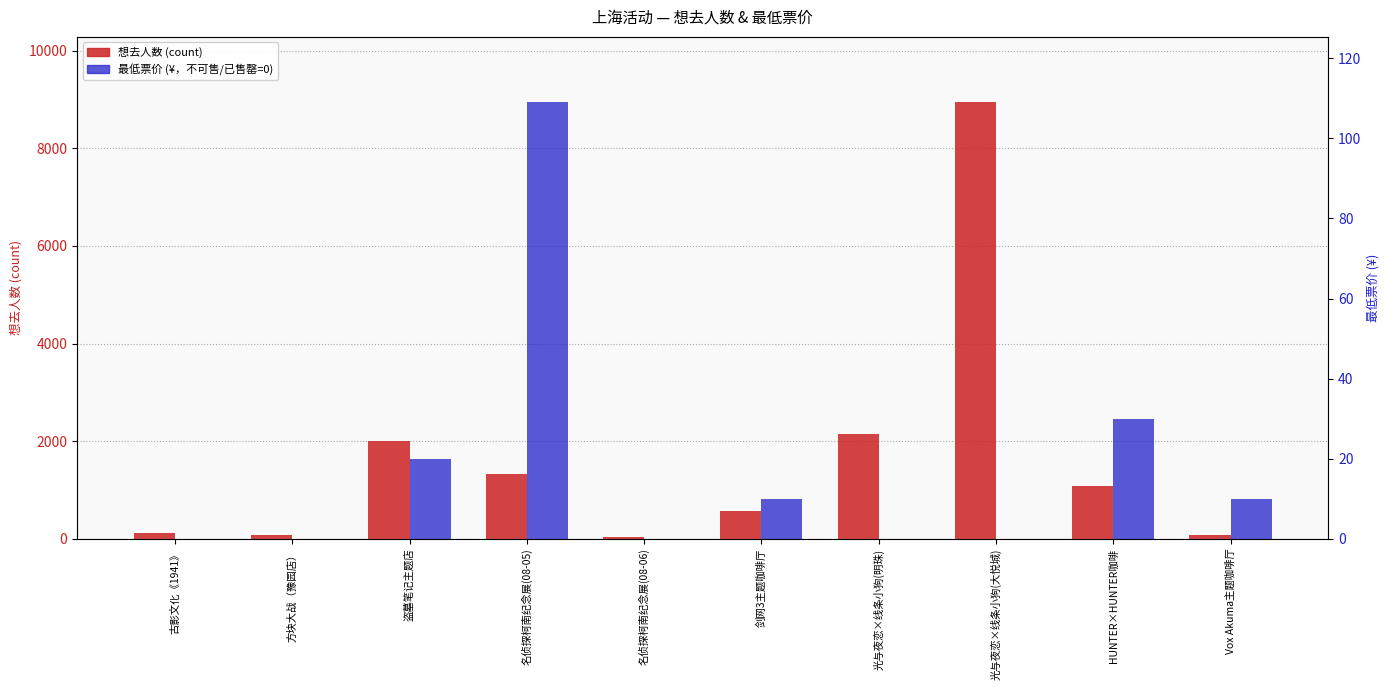

Reading left to right, extract all data points from this chart.

想去人数 (count): 古影文化《1941》=122	方块大战（豫园店）=78	盗墓笔记主题店=2007	名侦探柯南纪念展(08-05)=1326	名侦探柯南纪念展(08-06)=39	剑网3主题咖啡厅=559	光与夜恋×线条小狗(明珠)=2153	光与夜恋×线条小狗(大悦城)=8943	HUNTER×HUNTER咖啡=1081	Vox Akuma主题咖啡厅=87
最低票价 (¥): 古影文化《1941》=0	方块大战（豫园店）=0	盗墓笔记主题店=20	名侦探柯南纪念展(08-05)=109	名侦探柯南纪念展(08-06)=0	剑网3主题咖啡厅=10	光与夜恋×线条小狗(明珠)=0	光与夜恋×线条小狗(大悦城)=0	HUNTER×HUNTER咖啡=30	Vox Akuma主题咖啡厅=10